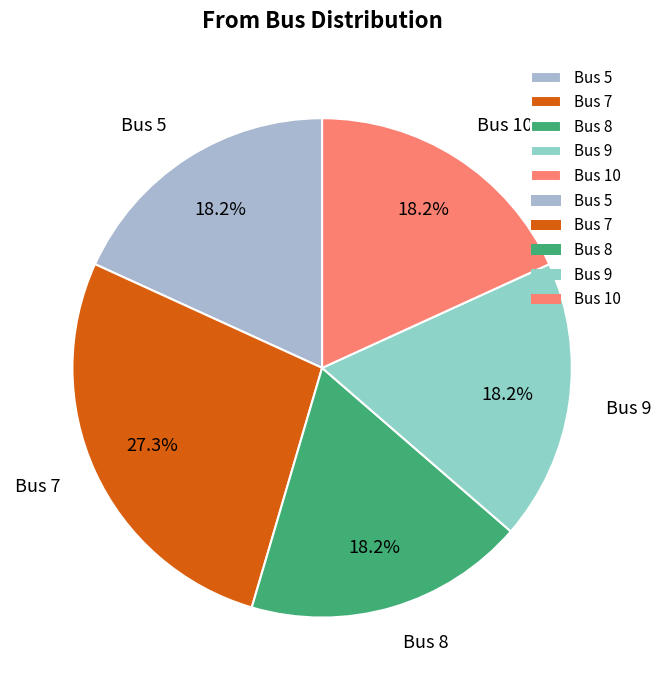

What is the total percentage of Bus 7 and Bus 10?

45.5%